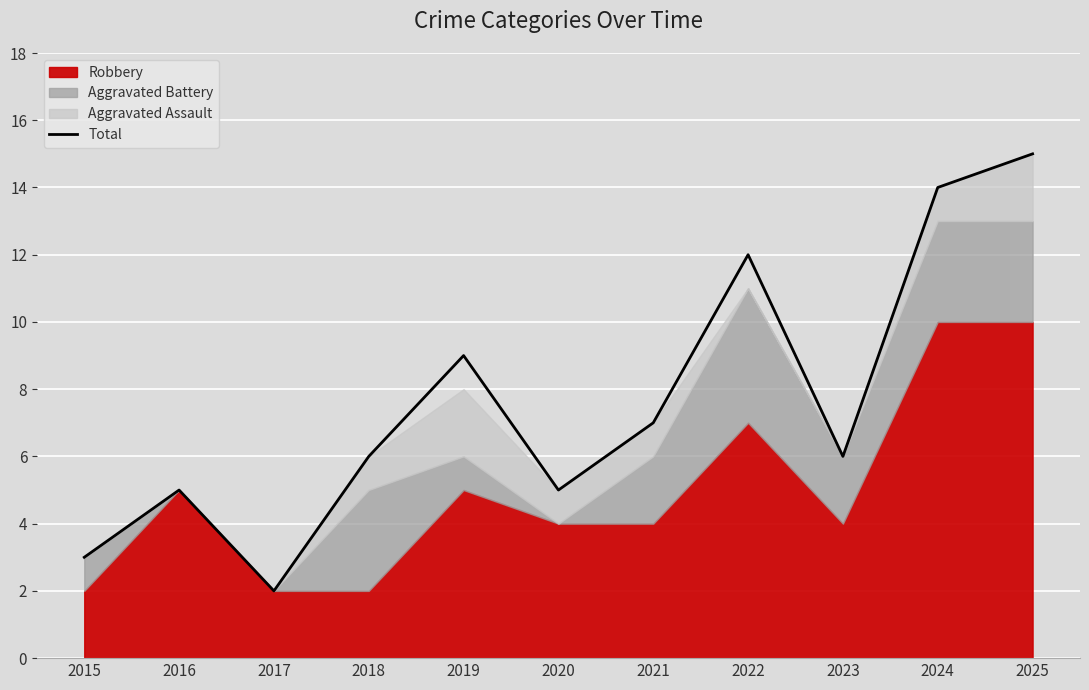

Which category has the lowest value across all series?

2017